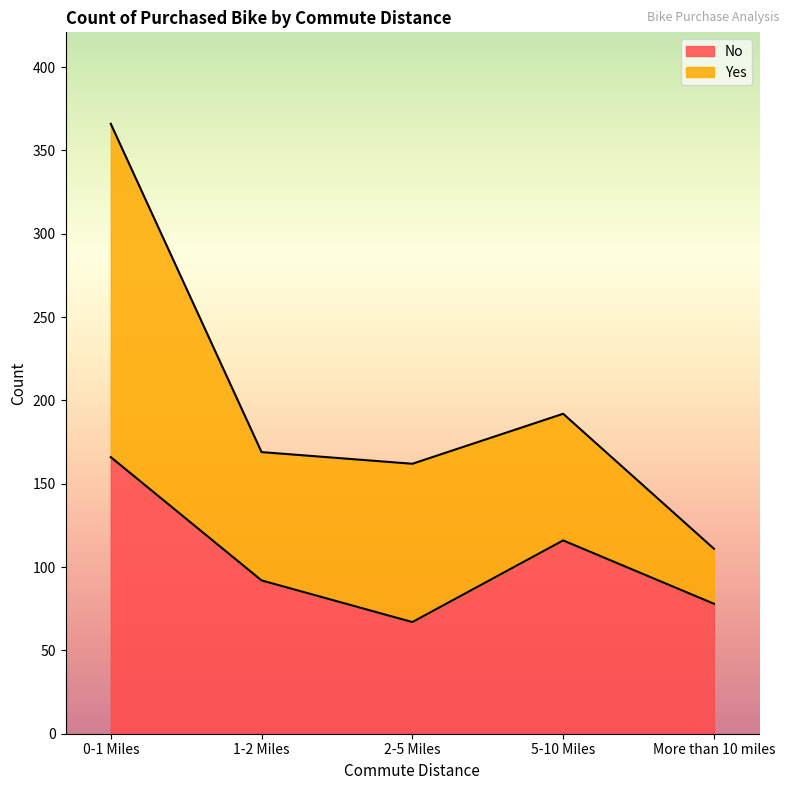

Reading right to left, what are the values for No?

78	116	67	92	166